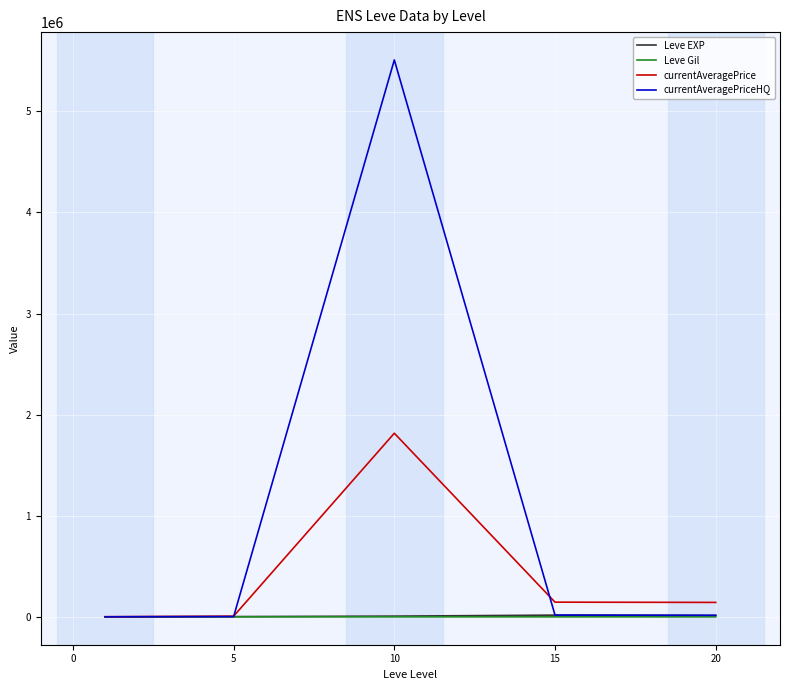

Which series has the largest range (max minus min)?

currentAveragePriceHQ